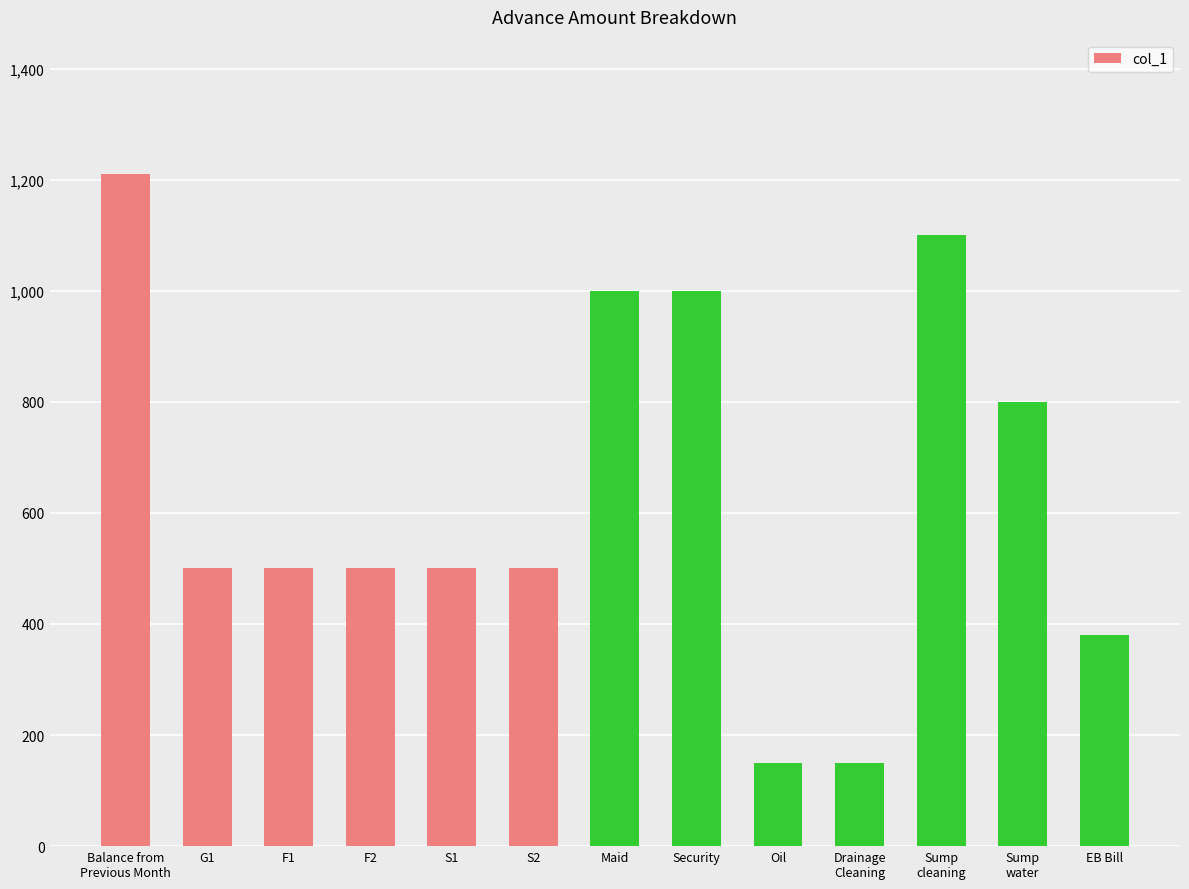

Reading left to right, list all the values displayed in this chart.

1210	500	500	500	500	500	1000	1000	150	150	1100	800	380